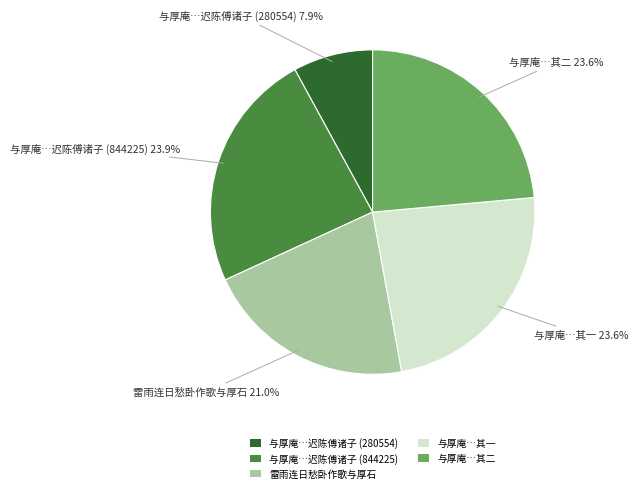

What percentage is NOT represented by 与厚庵…迟陈傅诸子 (280554)?

92.1%